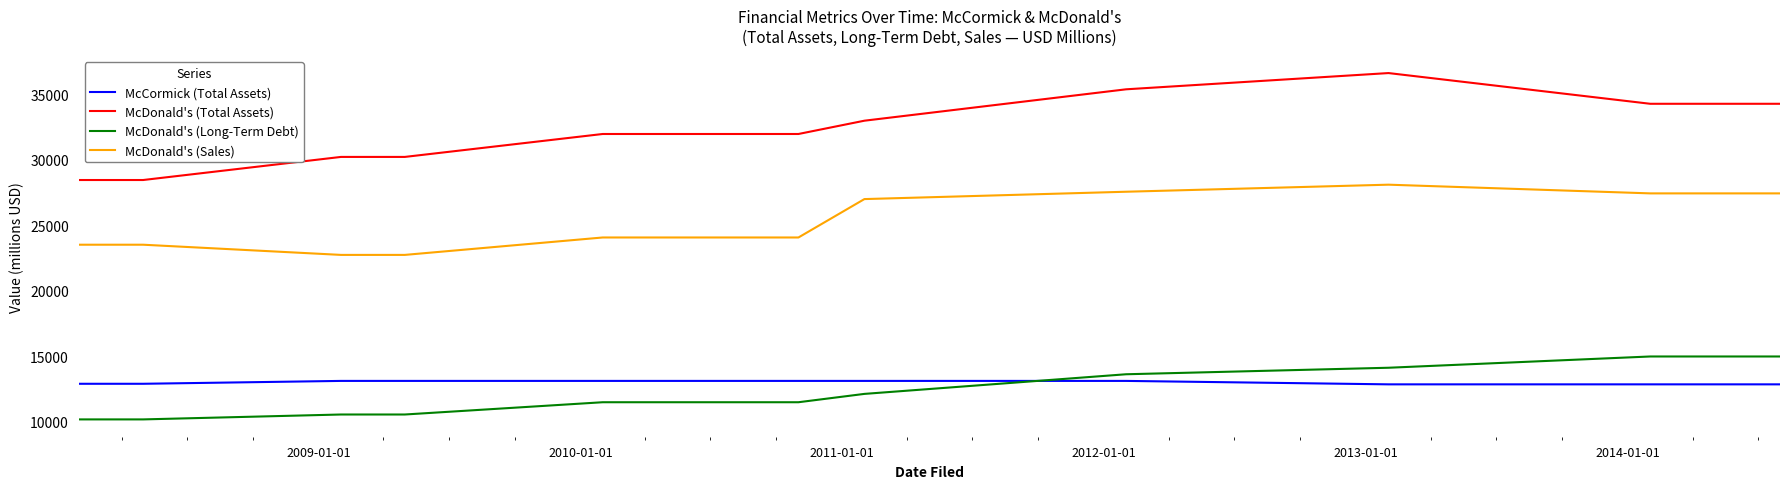

Which series has the largest total across all categories?

McDonald's (Total Assets)